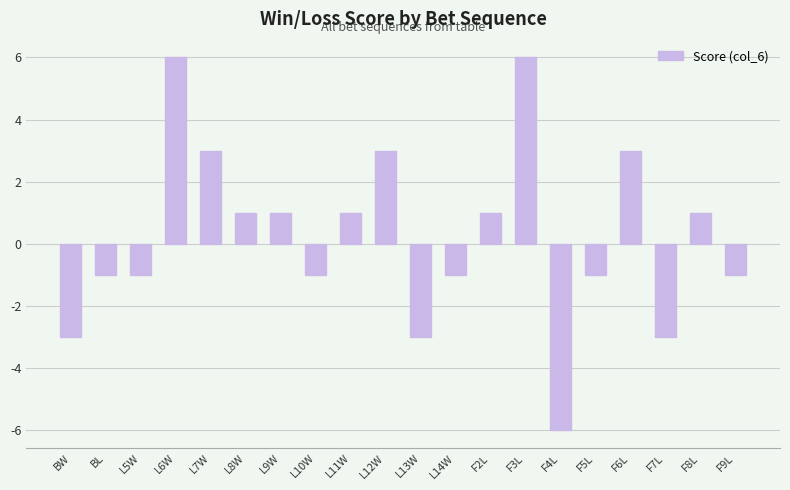

What is the label of the 3rd bar from the left?

L5W